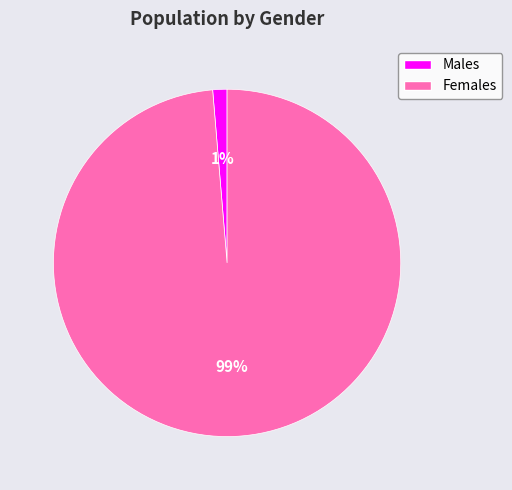

The Females slice represents 99% of the pie. True or false?

True